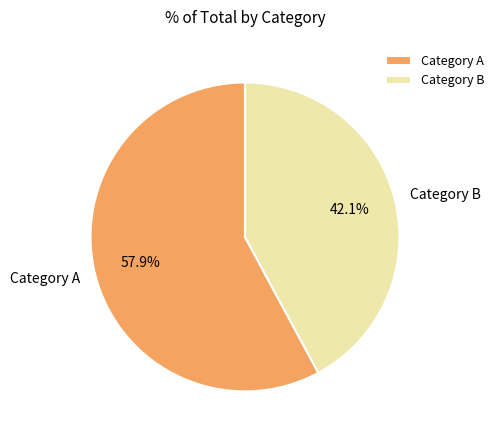

What is the ratio of the value at Category B to the value at Category A?

0.7